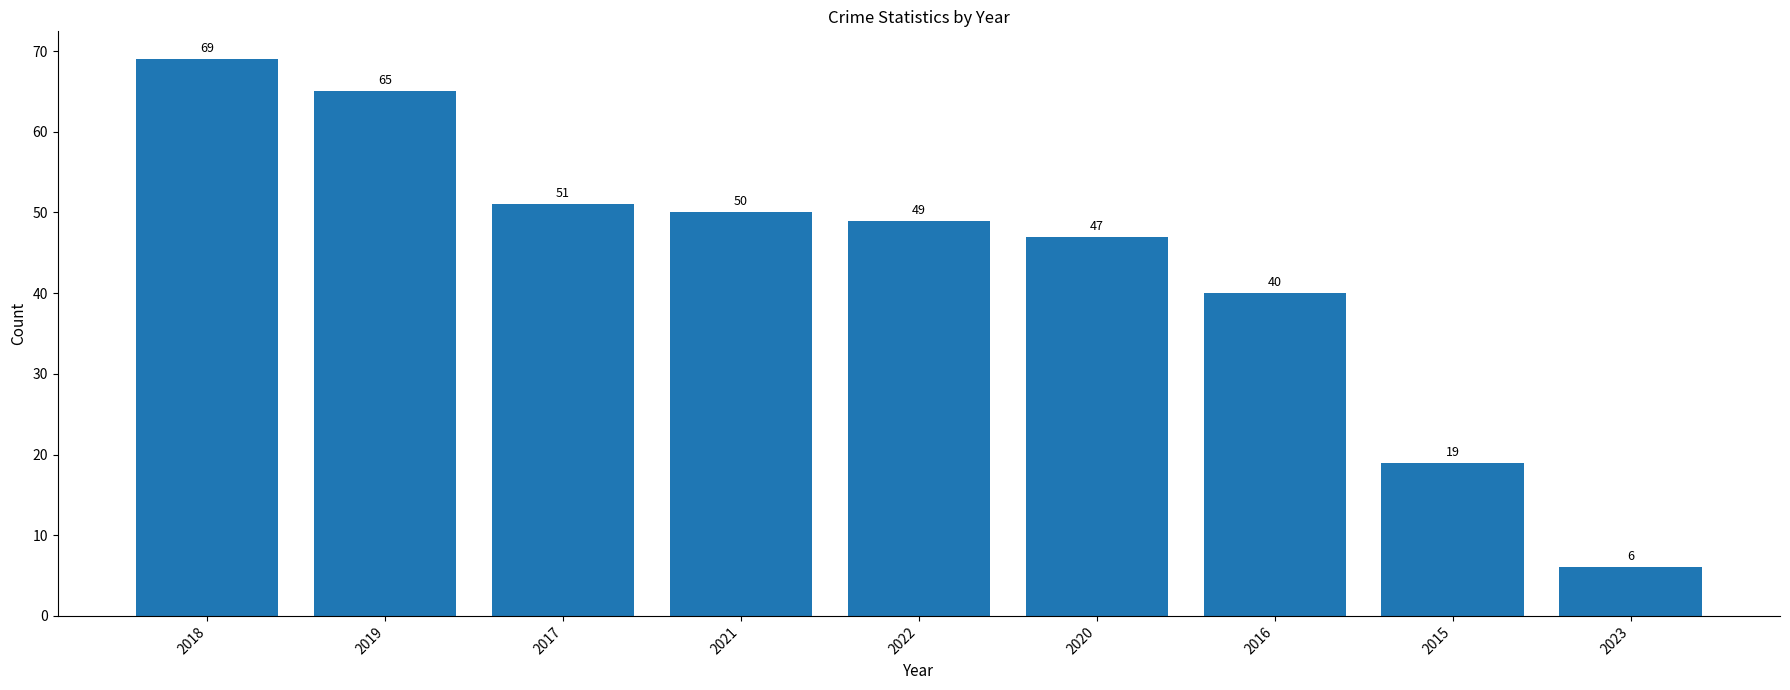

What is the value of the 6th bar from the left?

47